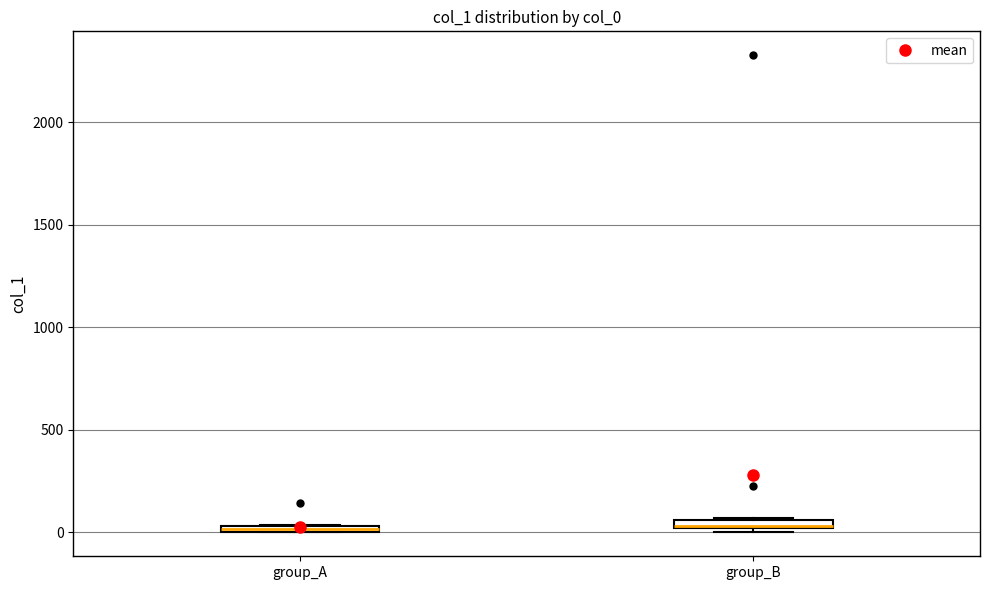

Where is the upper edge of the box for group_B on the y-axis? The values are not printed on the chart, so give them approximately, as read against the axis.

50